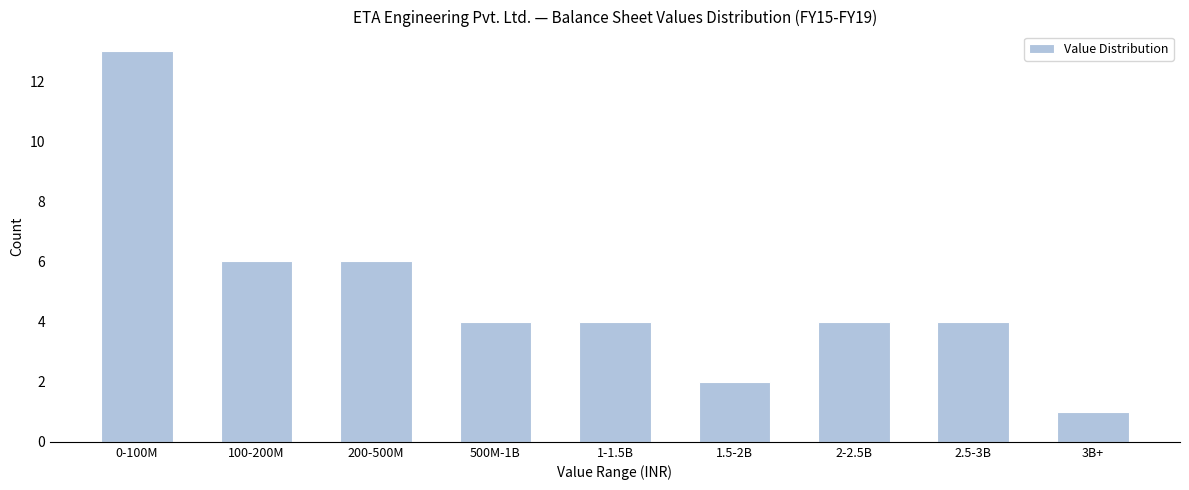

Reading left to right, what are all the values shown in this chart?

13	6	6	4	4	2	4	4	1